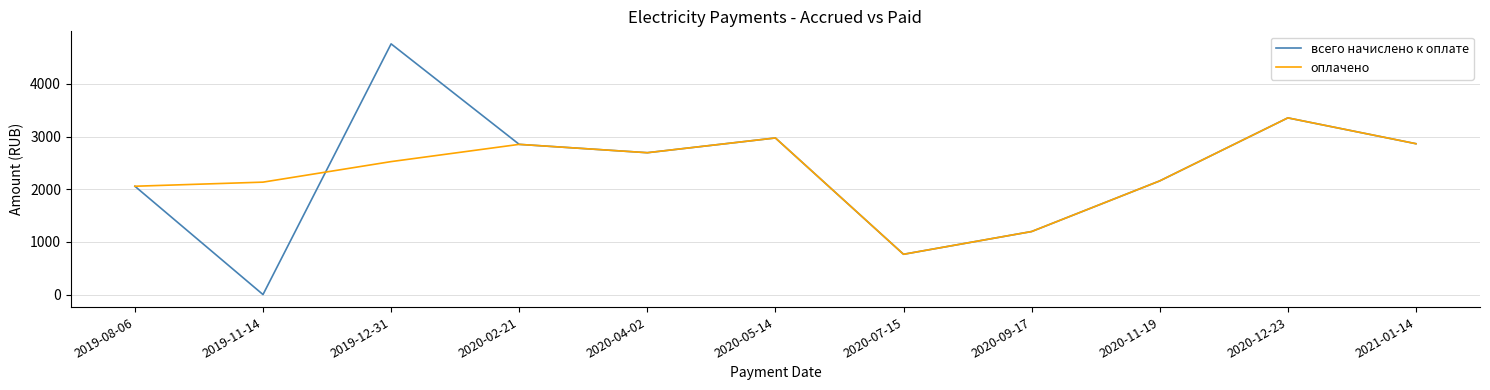

Which series has the widest spread of values?

всего начислено к оплате